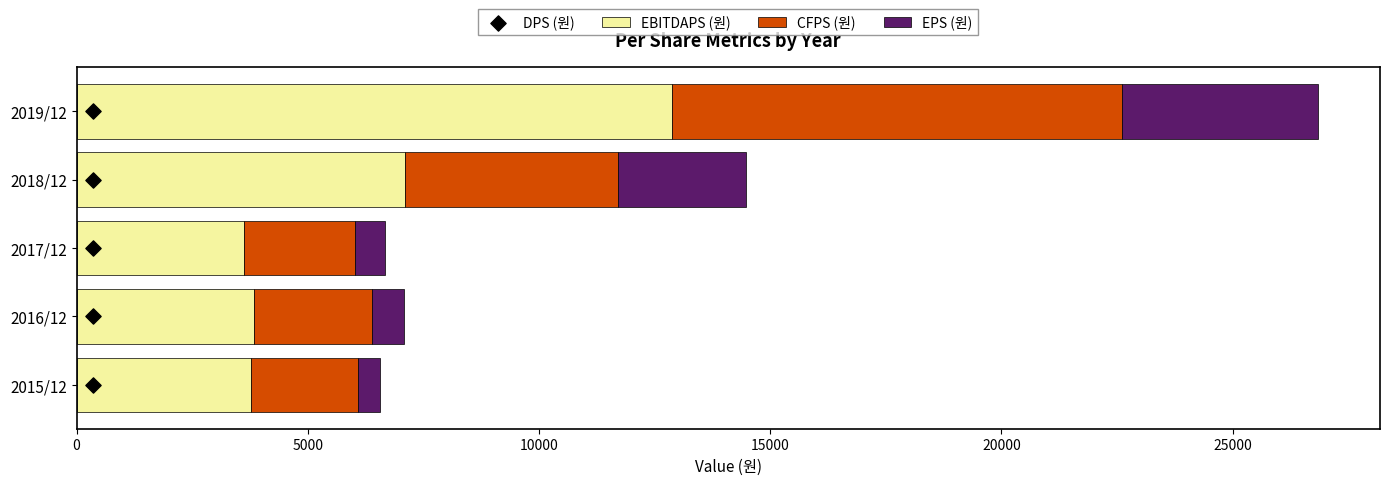

Which series has the largest total across all categories?

EBITDAPS (원)